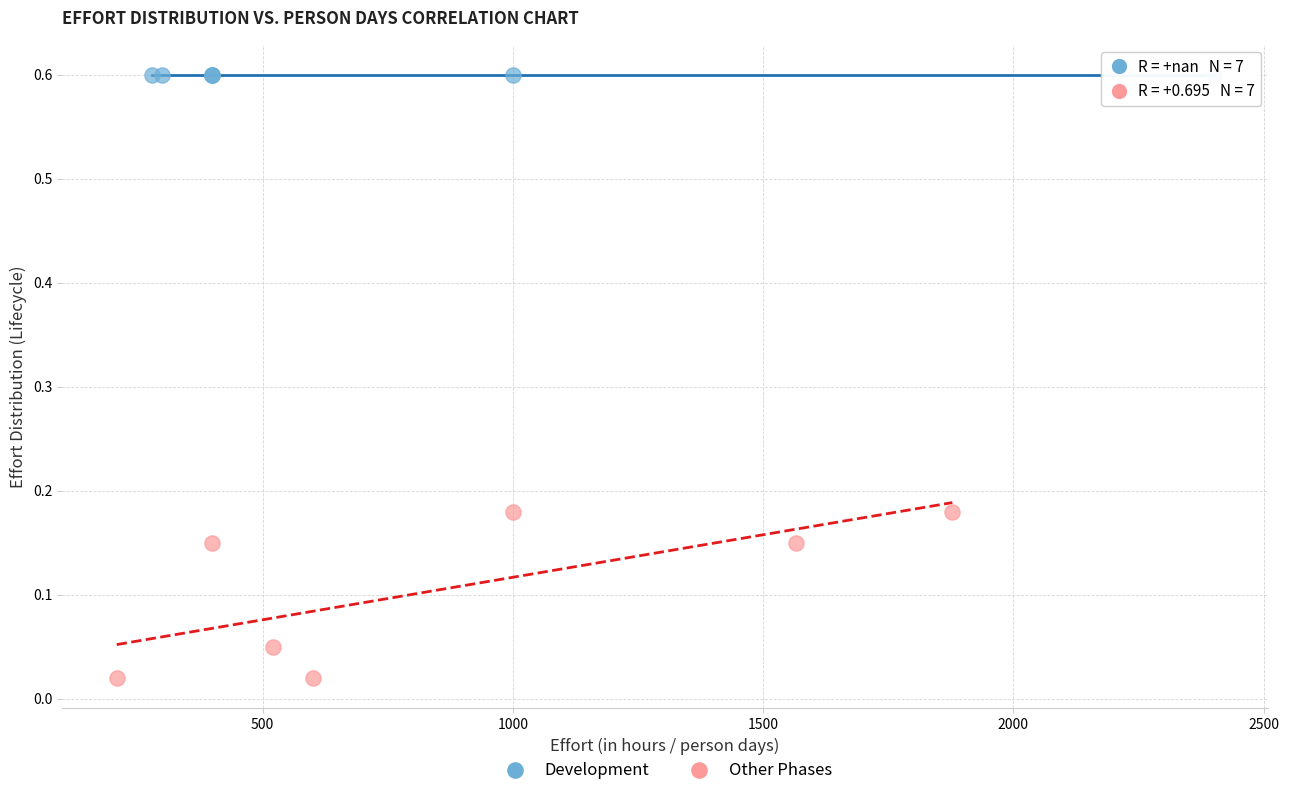

Which series contains the highest Y value?

Development